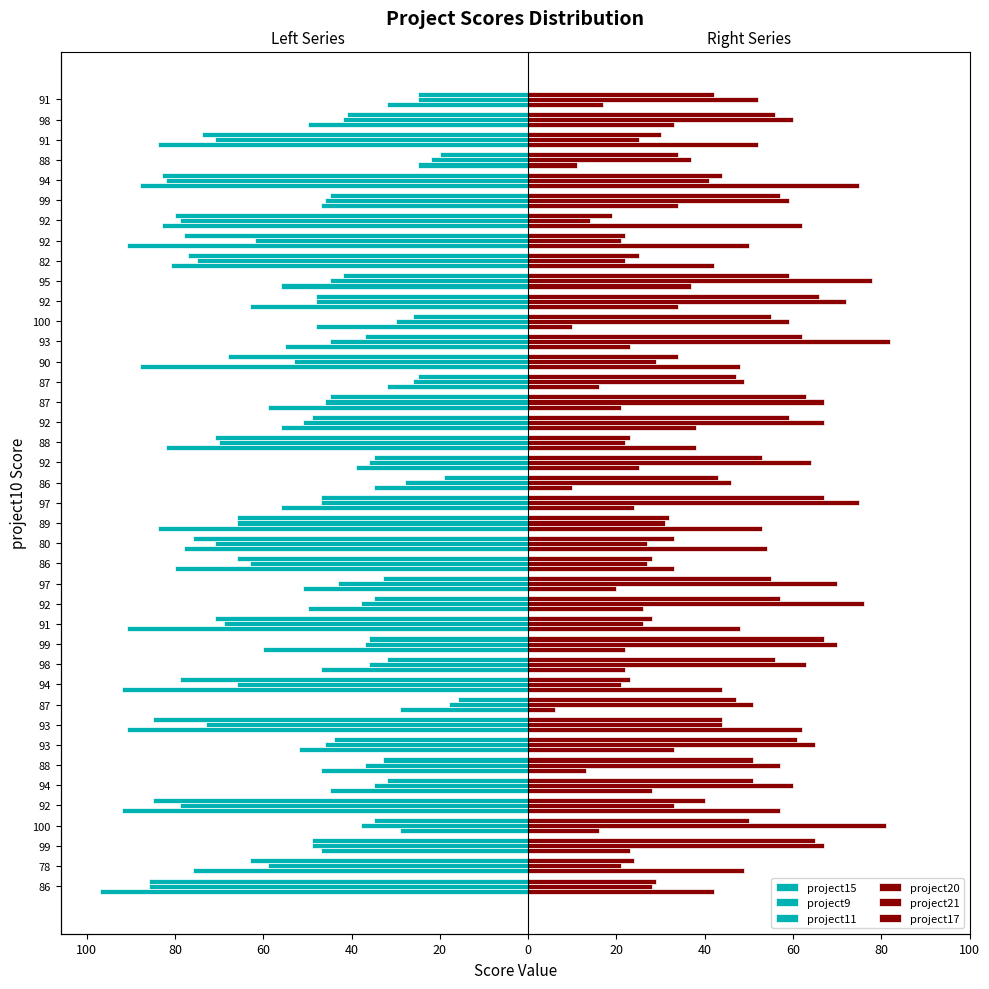

At how many categories does at least one series exceed -54?

40